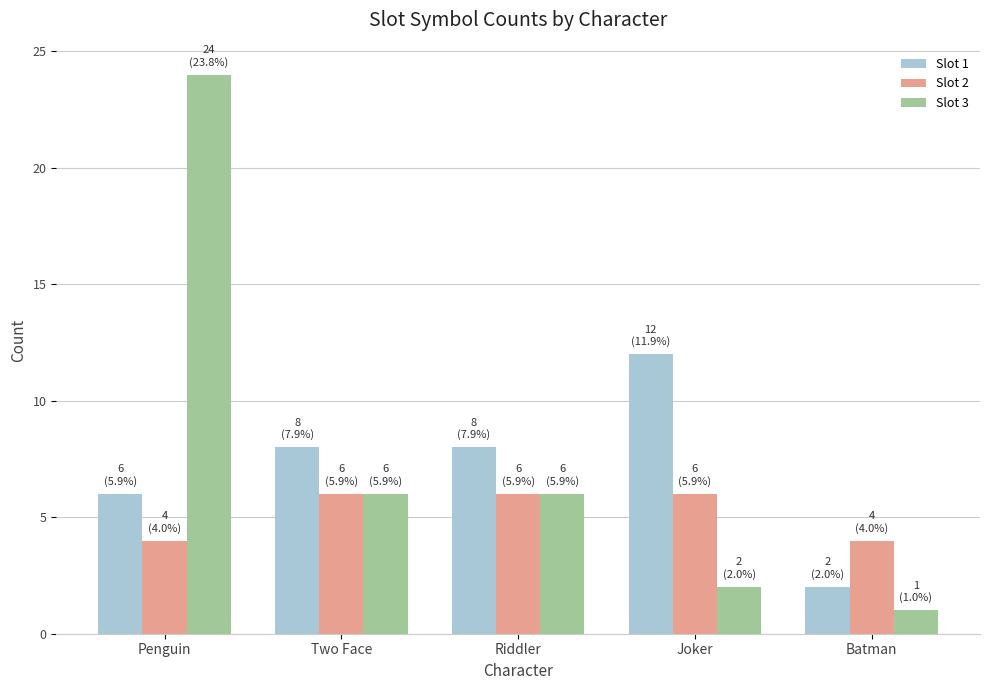

At which label does Slot 3 reach its minimum?

Batman